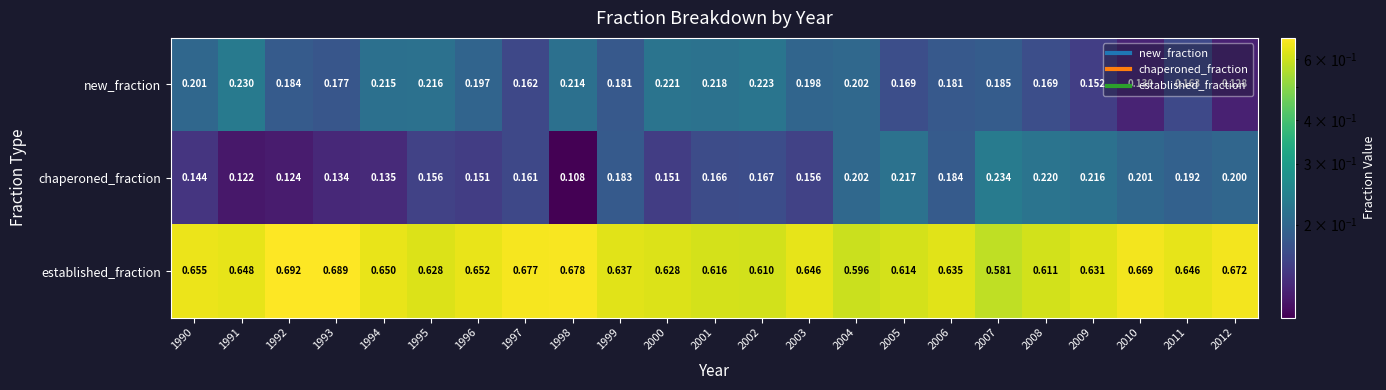

Which series has the widest spread of values?

chaperoned_fraction